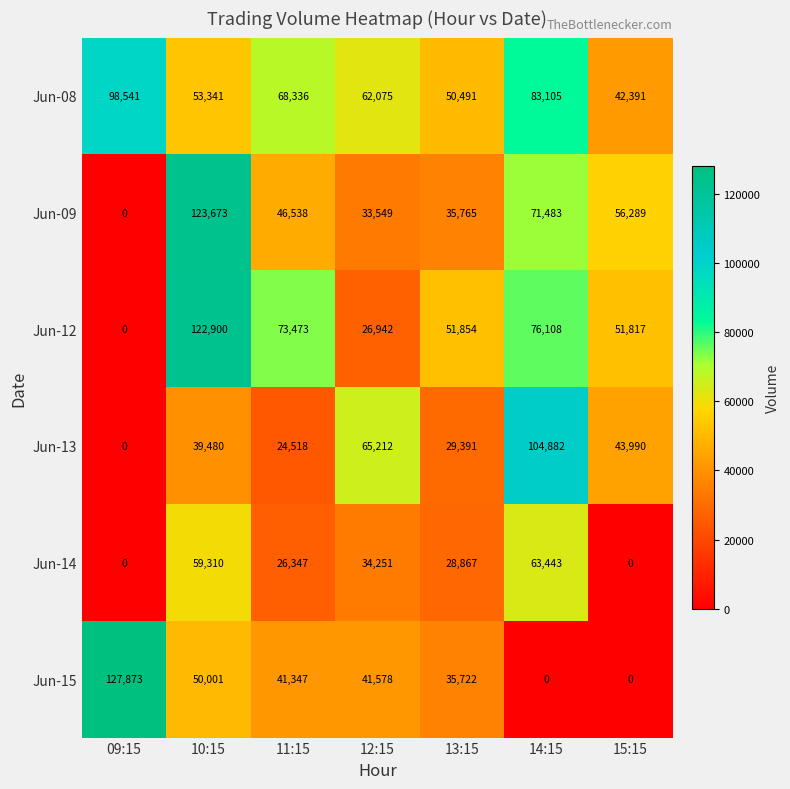

Where is Jun-09 nearest to the value 61836?

15:15